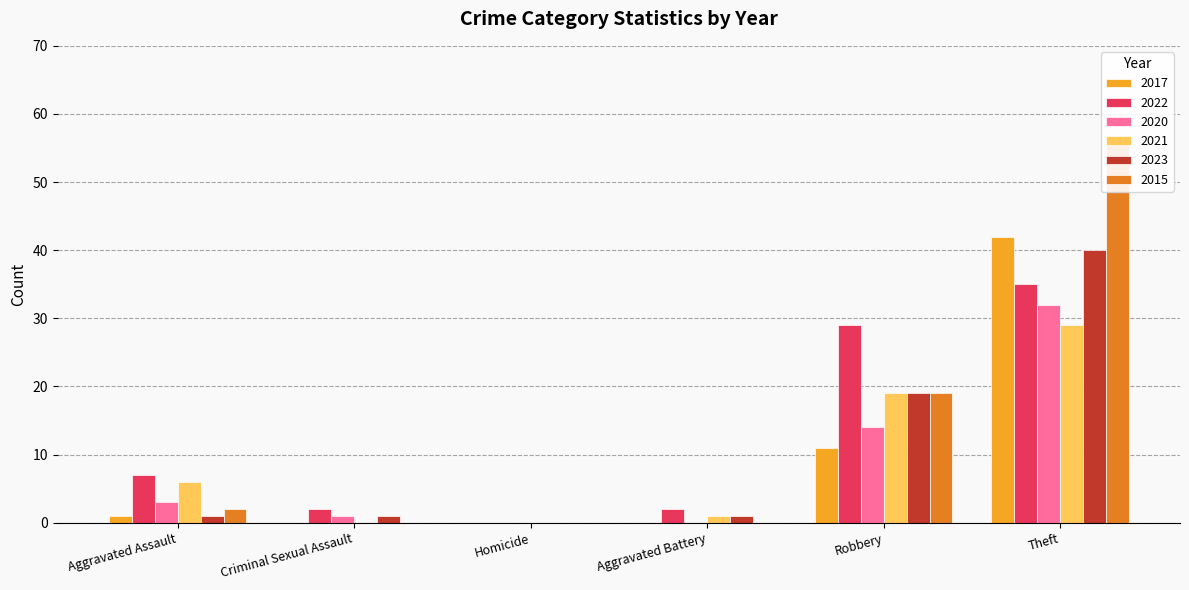

How many distinct data groups are displayed?

6